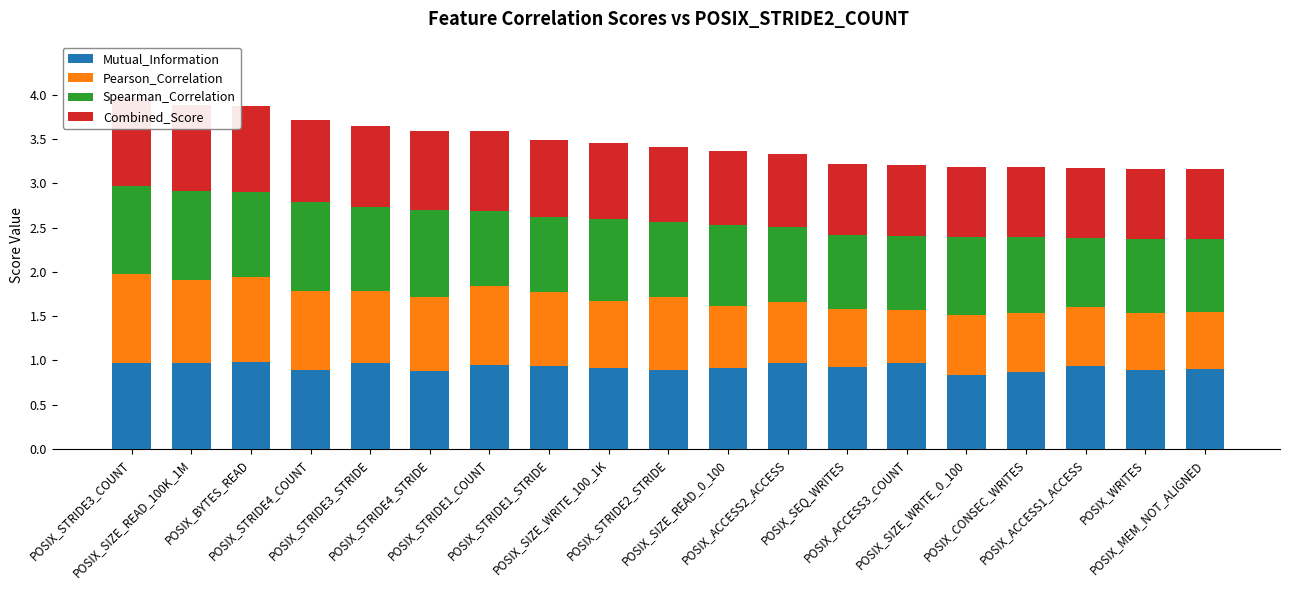

Which series has the largest range (max minus min)?

Pearson_Correlation